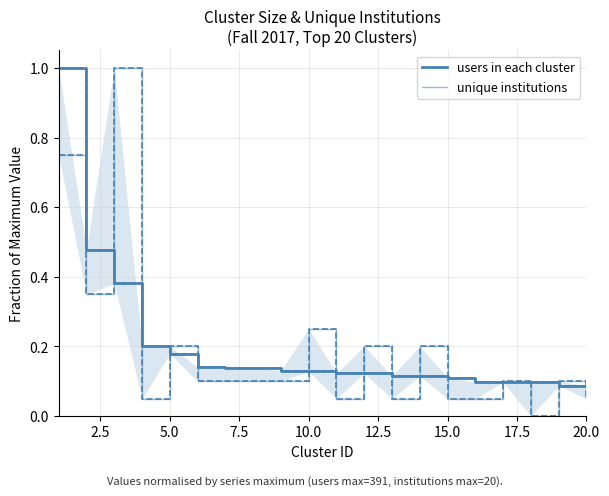

Where is the first local minimum for unique institutions?

2.5